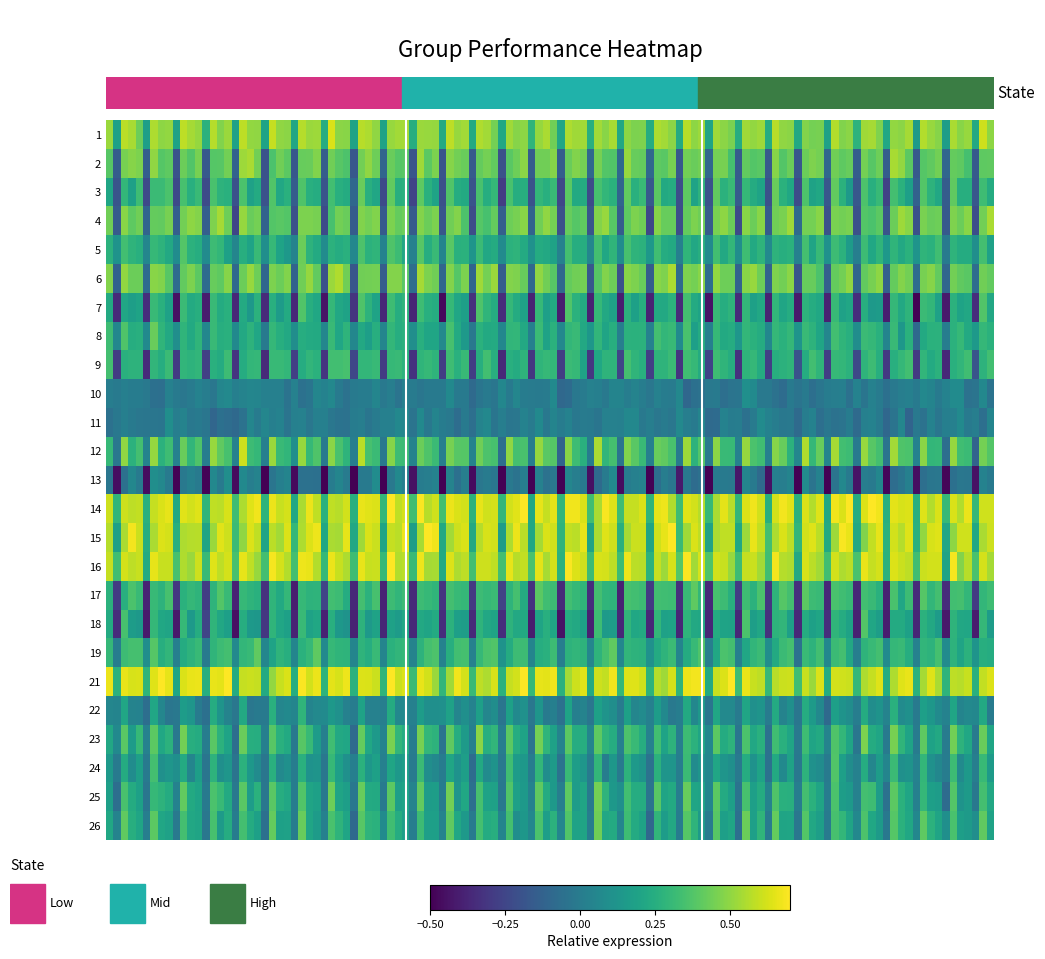

What is the average value of the 1 series?

0.3